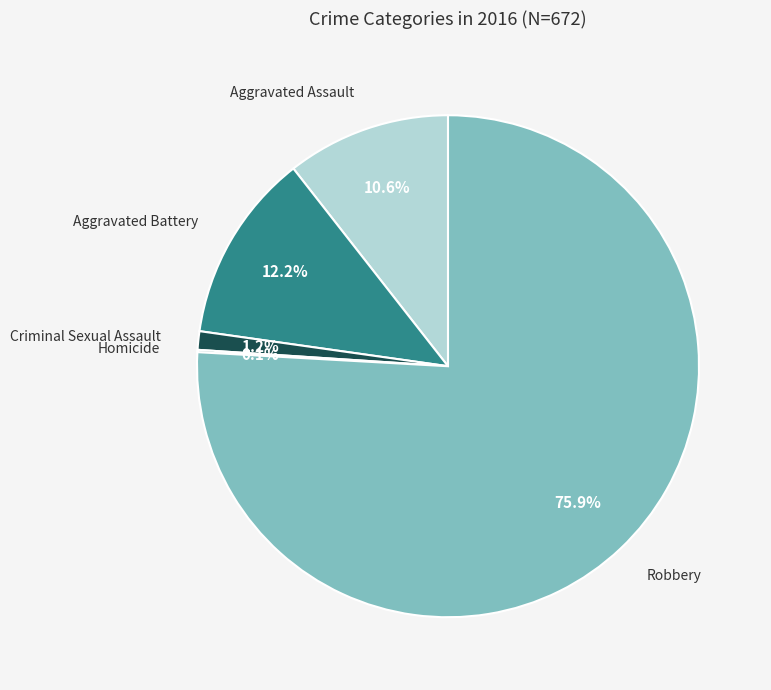

Which slice represents more than half of the pie?

Robbery